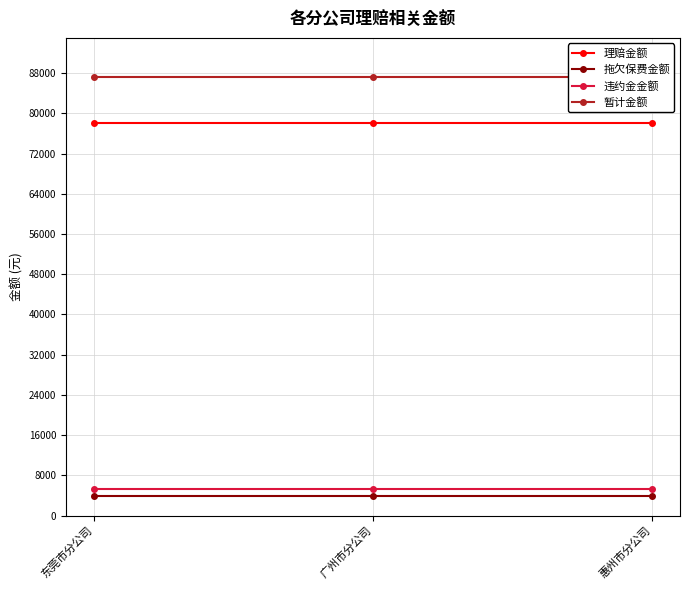

List the labels in order of 拖欠保费金额 value, largest first.

东莞市分公司, 广州市分公司, 惠州市分公司